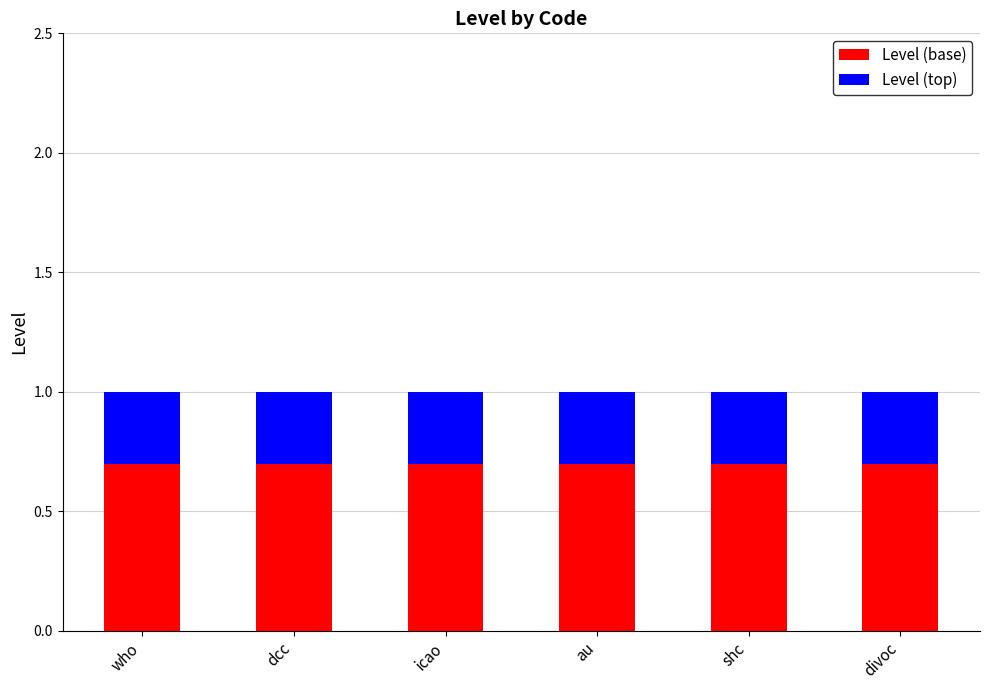

What is the total value across all series at icao?

1.0